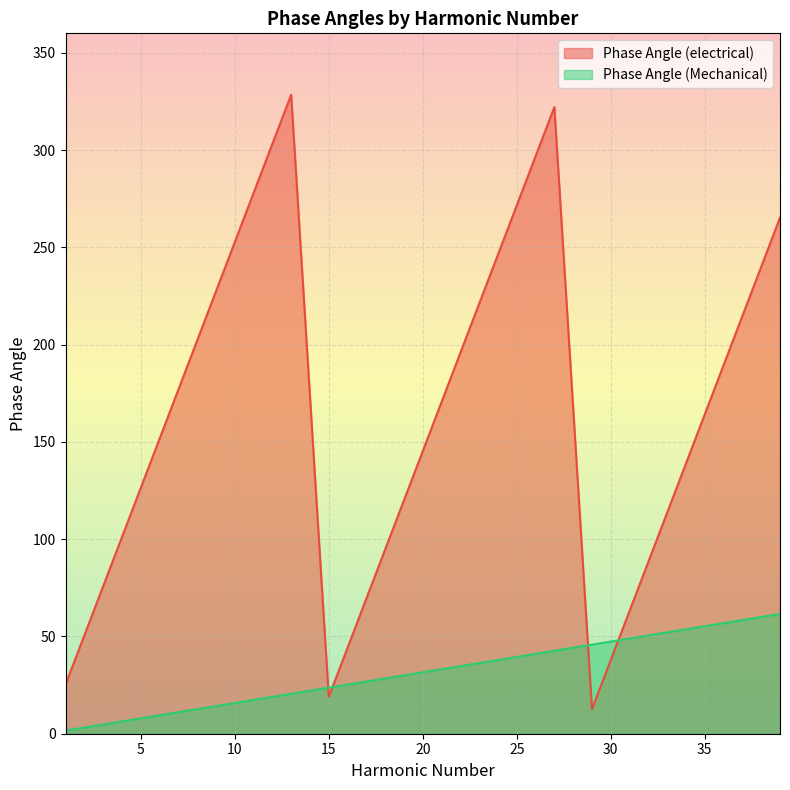

At which category does Phase Angle (electrical) reach its first local peak?

13